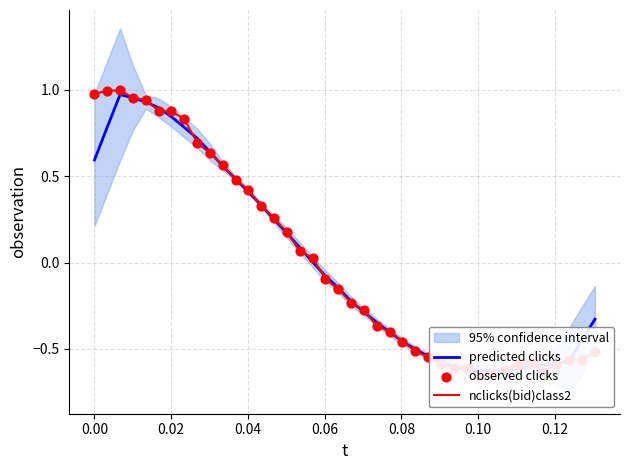

Is the value of predicted clicks at 21 greater than the value of nclicks(bid)class2 at 0.06?

No